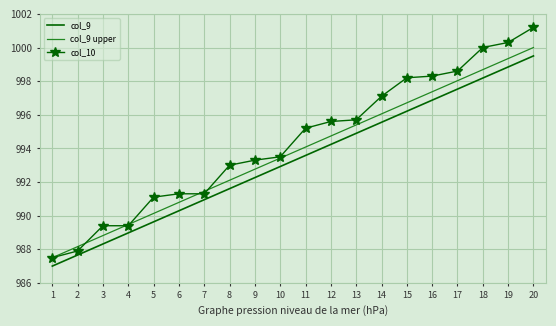

What is the sum of all col_9 values?

19865.0